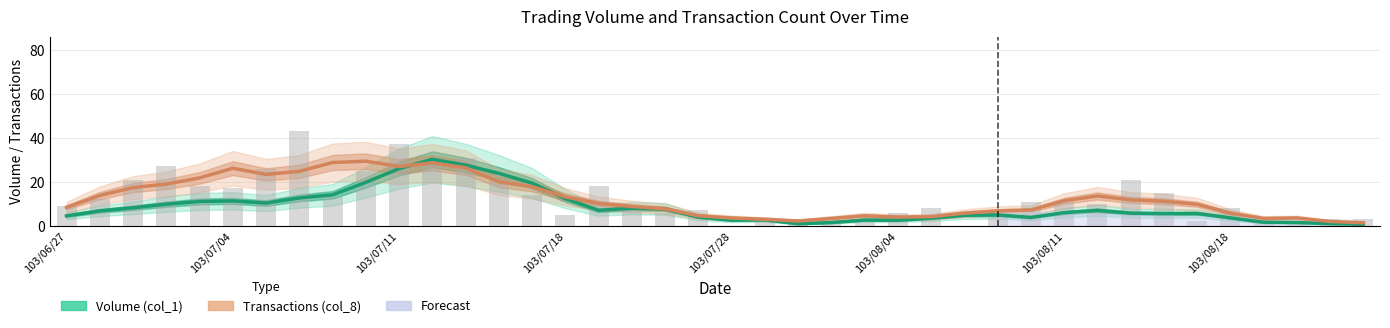

What value does the Transactions (col_8) series have at 24?

4.6